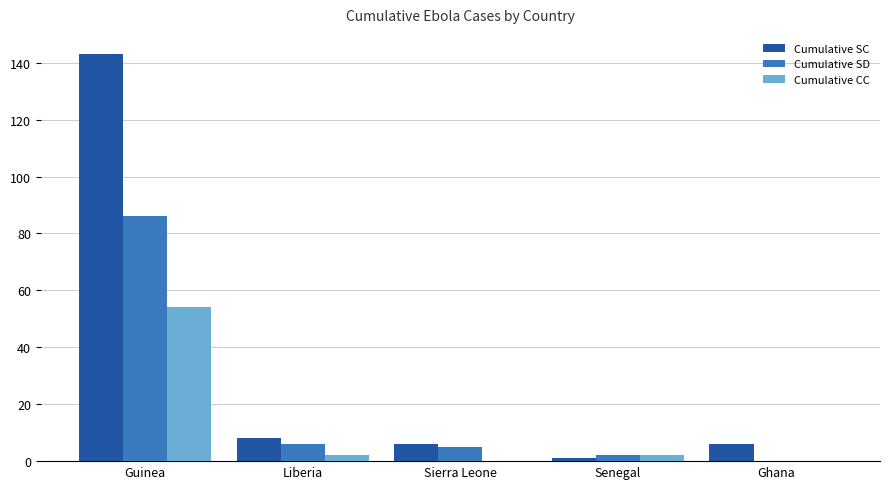

What are all the series names shown in the legend?

Cumulative SC, Cumulative SD, Cumulative CC